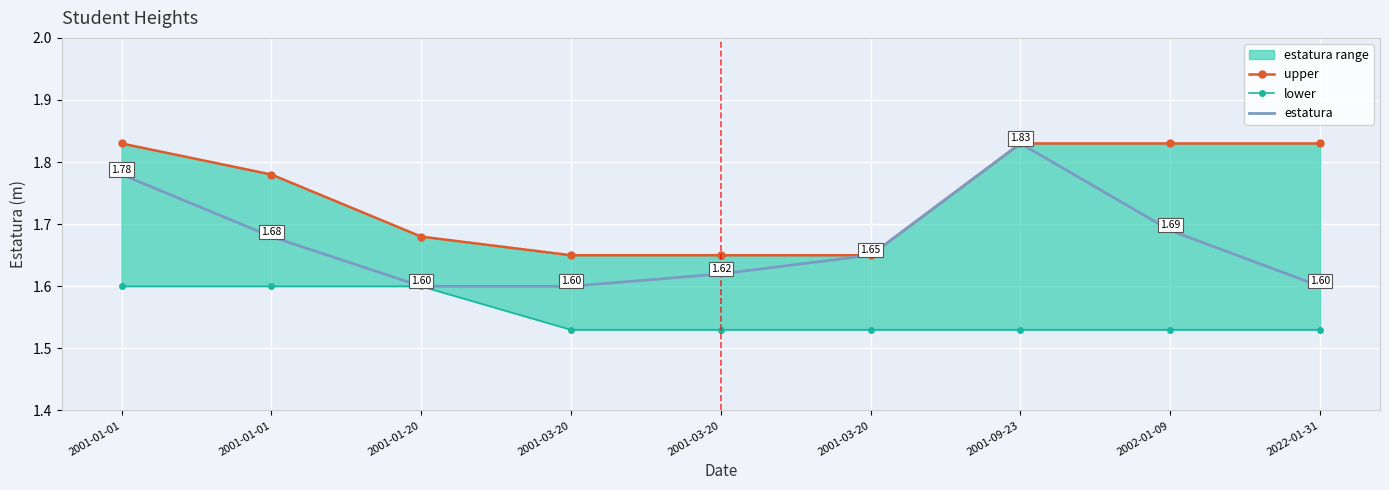

List the series in order of their peak value, highest first.

upper, estatura, lower